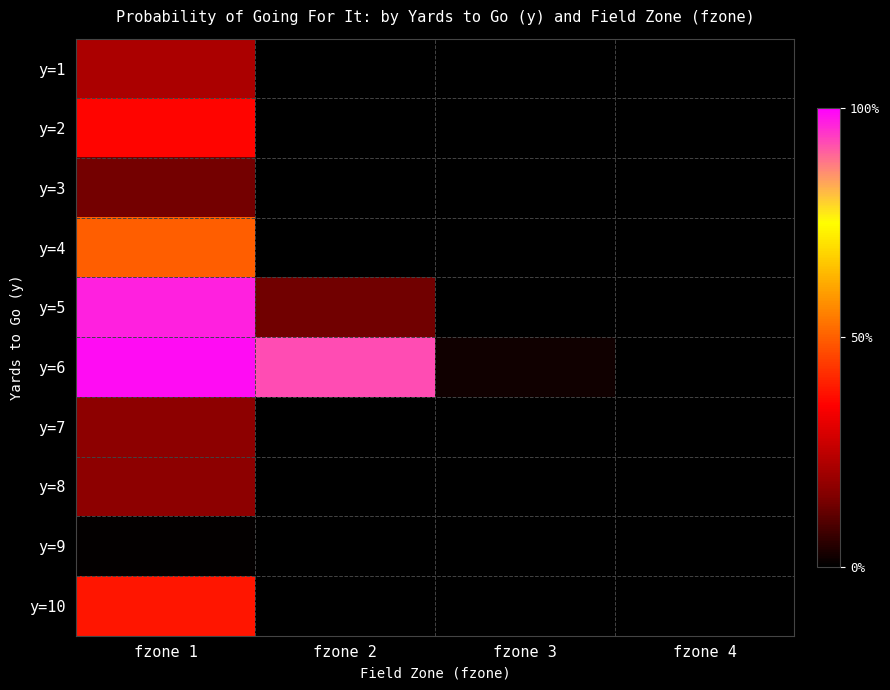

Reading left to right, what are all the values shown in this chart?

y=1: fzone 1=0.2	fzone 2=0.0	fzone 3=0.0	fzone 4=0.0
y=2: fzone 1=0.4	fzone 2=0.0	fzone 3=0.0	fzone 4=0.0
y=3: fzone 1=0.1	fzone 2=0.0	fzone 3=0.0	fzone 4=0.0
y=4: fzone 1=0.5	fzone 2=0.0	fzone 3=0.0	fzone 4=0.0
y=5: fzone 1=1.0	fzone 2=0.1	fzone 3=0.0	fzone 4=0.0
y=6: fzone 1=1.0	fzone 2=0.9	fzone 3=0.0	fzone 4=0.0
y=7: fzone 1=0.2	fzone 2=0.0	fzone 3=0.0	fzone 4=0.0
y=8: fzone 1=0.2	fzone 2=0.0	fzone 3=0.0	fzone 4=0.0
y=9: fzone 1=0.0	fzone 2=0.0	fzone 3=0.0	fzone 4=0.0
y=10: fzone 1=0.4	fzone 2=0.0	fzone 3=0.0	fzone 4=0.0